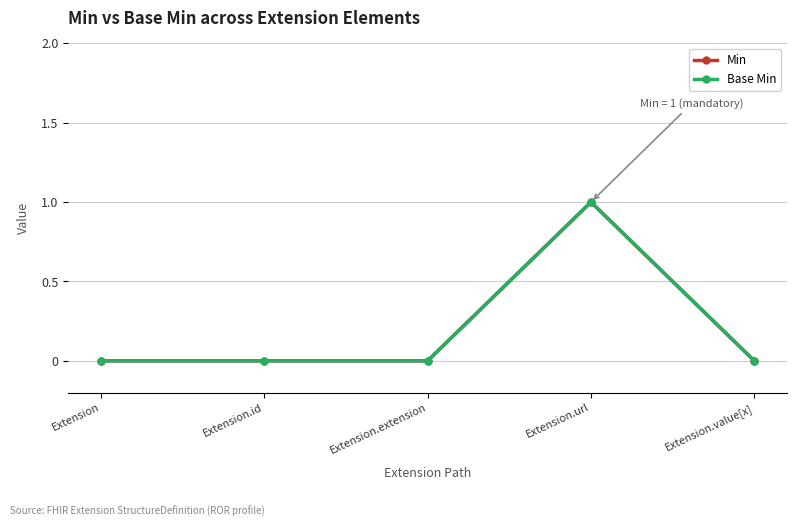

What is the sum of all Min values?

1